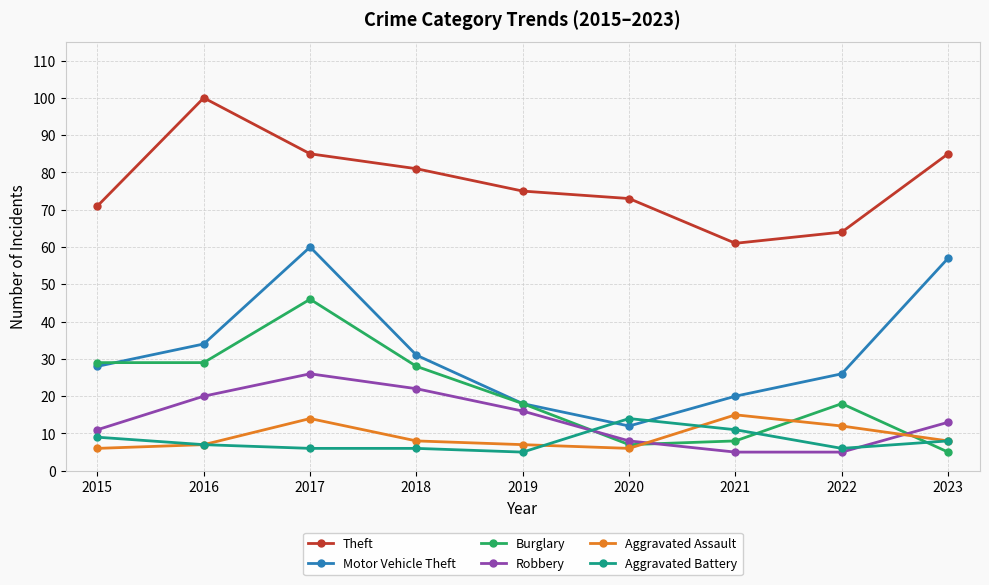

Does the chart have visible grid lines?

Yes